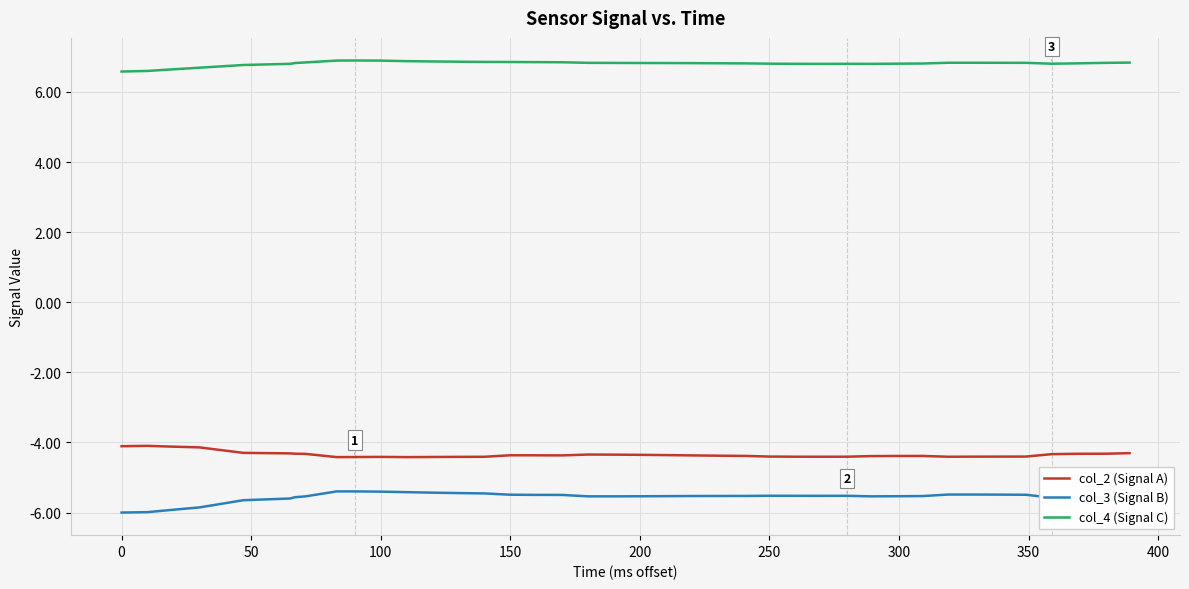

True or false: col_2 (Signal A) and col_3 (Signal B) cross at least once.

False